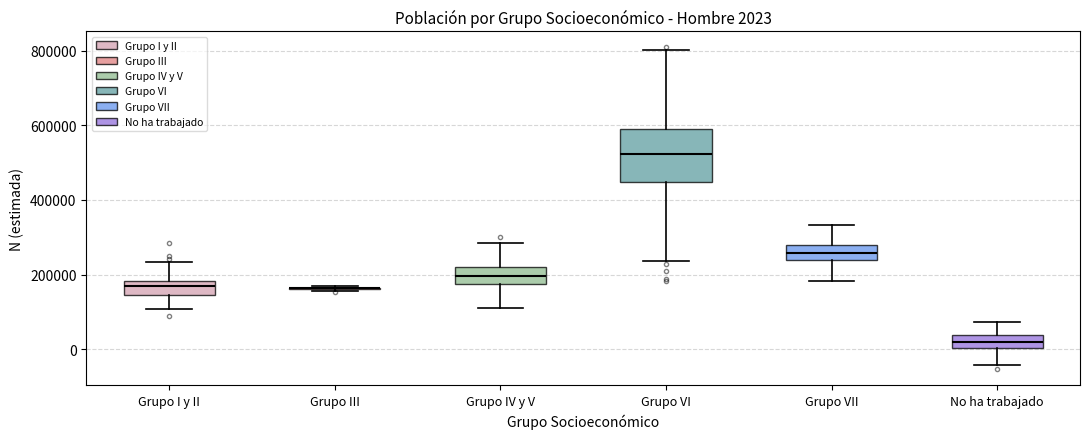

Comparing the boxes themselves (not the whiskers), which one is the tallest?

Grupo VI